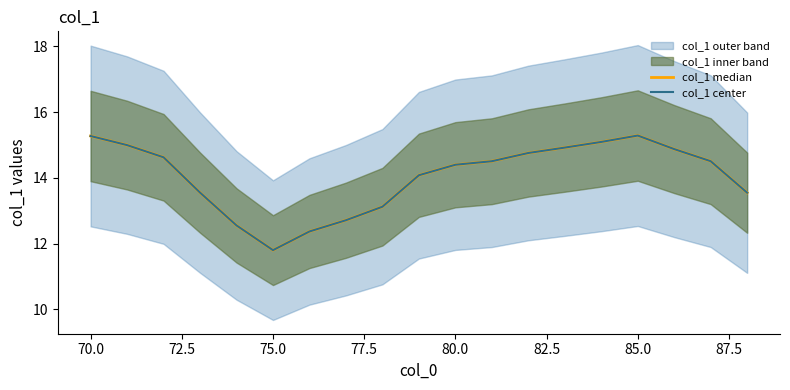

Is this an area chart (filled region under the line)?

No